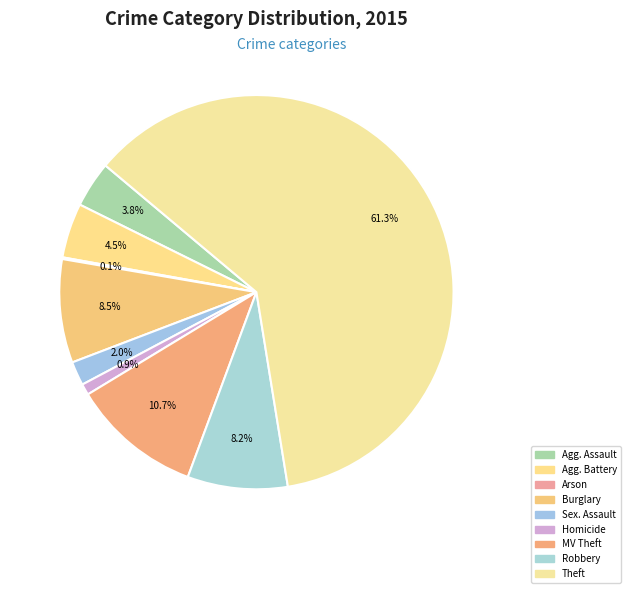

Rank the categories by value from lowest to highest.

Arson, Homicide, Criminal Sexual Assault, Aggravated Assault, Aggravated Battery, Robbery, Burglary, Motor Vehicle Theft, Theft